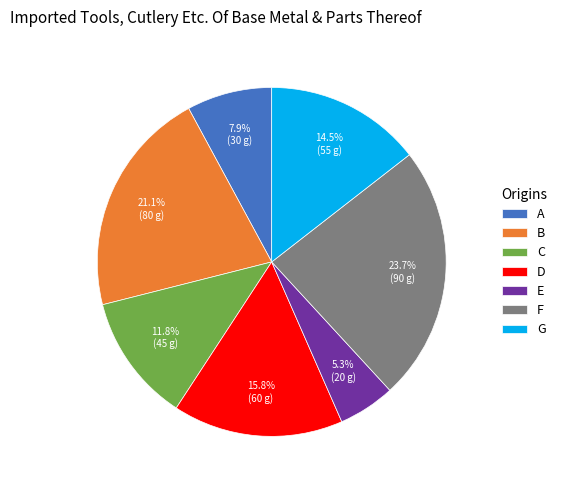

To the nearest percent, what is the average slice percentage?

14%